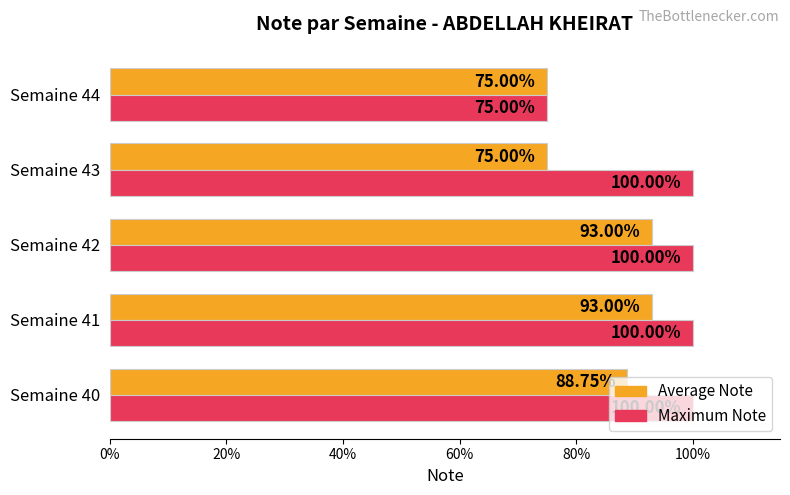

What are all the series names shown in the legend?

Average Note, Maximum Note